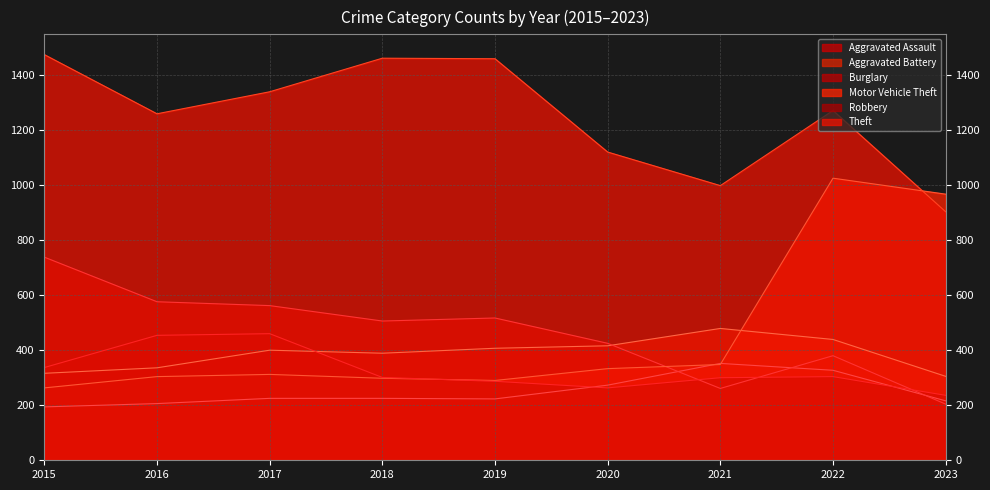

What is the greatest value displayed?

1474